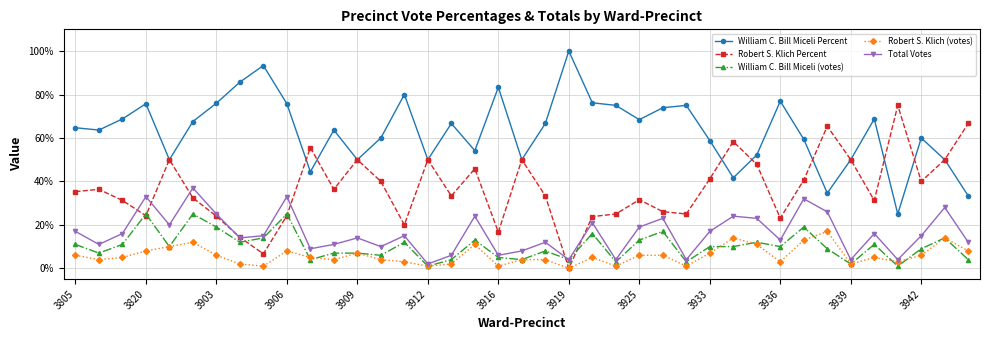

Which series has the largest total across all categories?

William C. Bill Miceli Percent